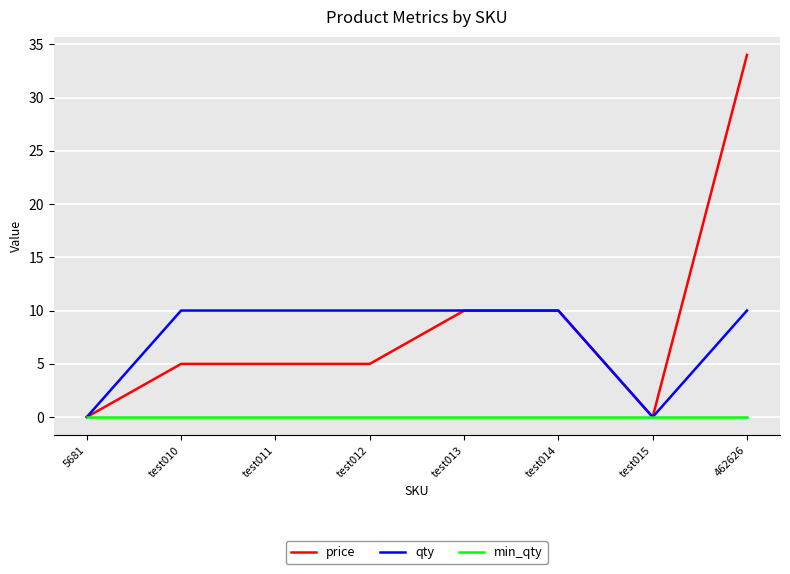

True or false: qty has a value of -5.3 at 5681.

False